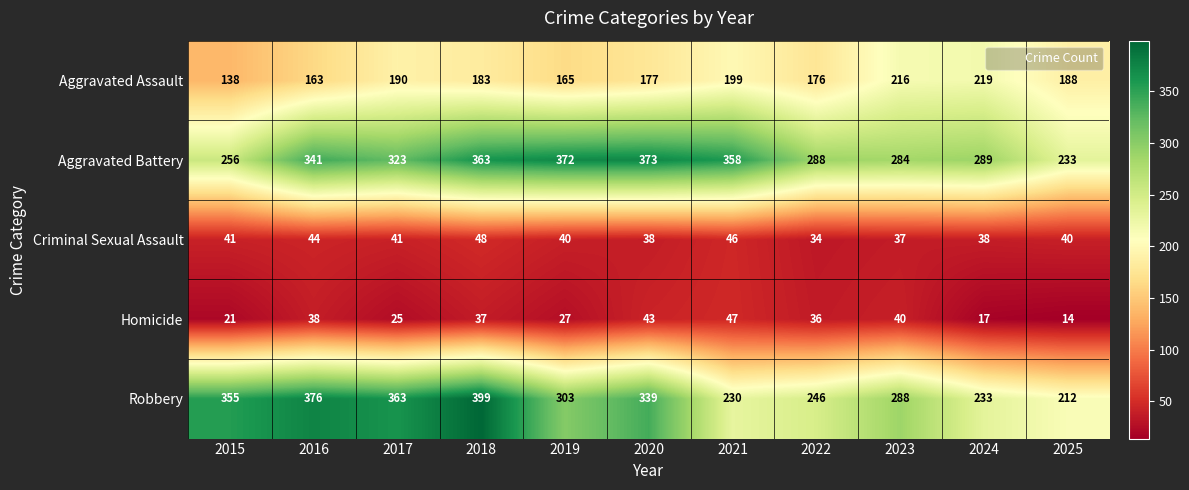

At which category is the sum across all series the highest?

2018